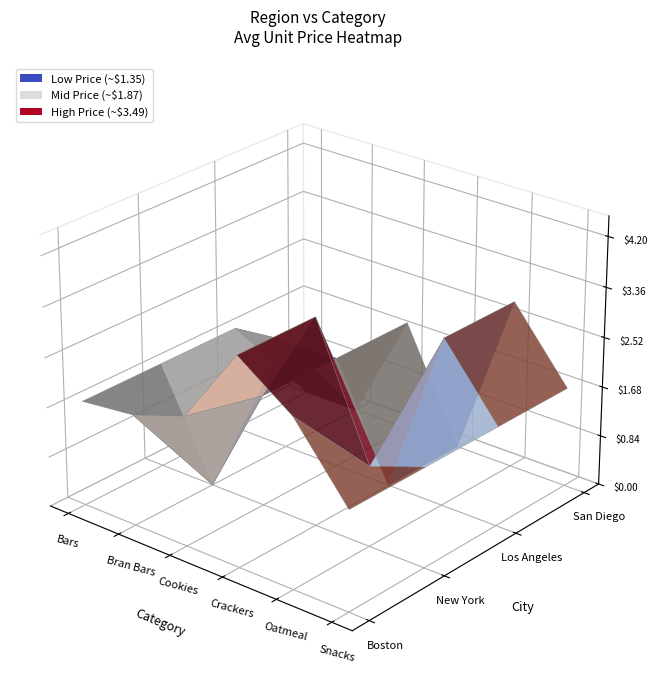

What is the spread (max minus min) of values at Oatmeal?

1.5